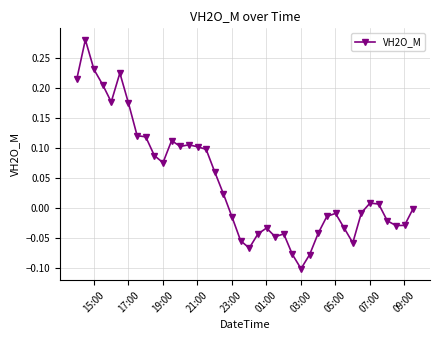

What is the sum of all values?

1.7